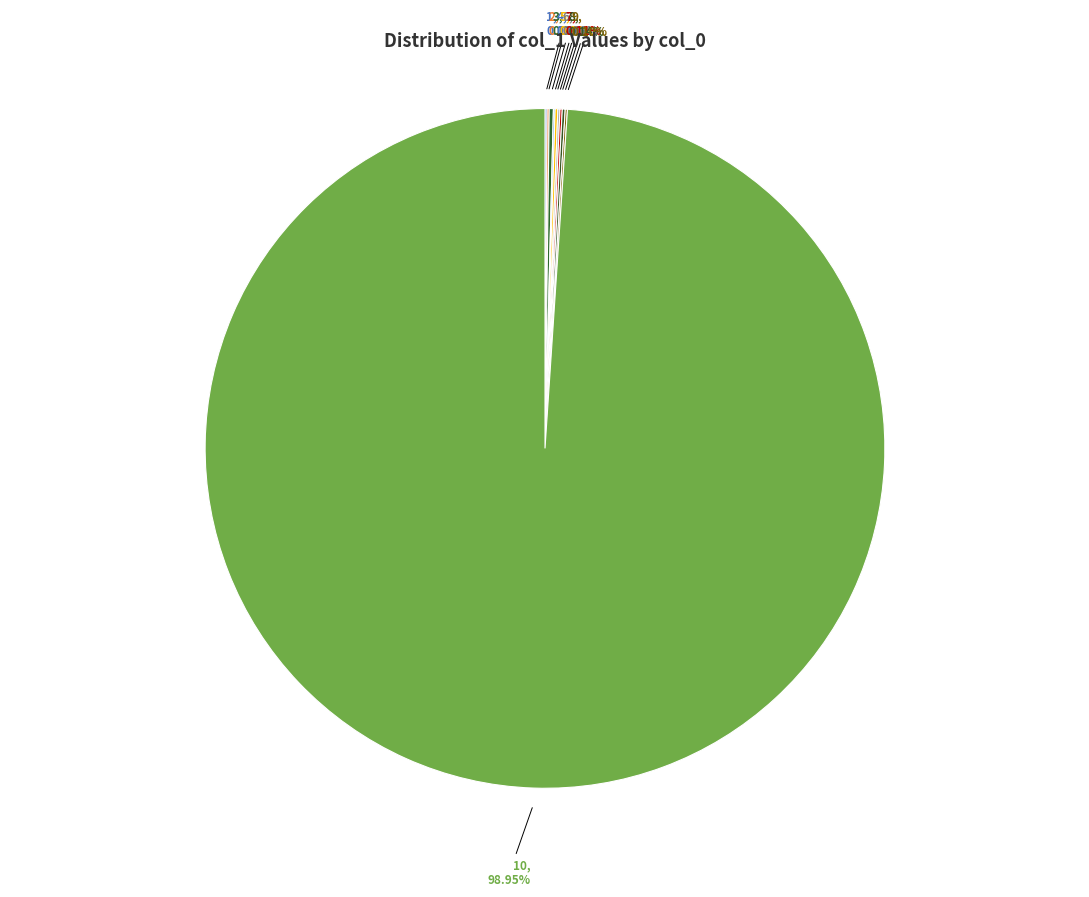

Is there a majority slice in this chart?

Yes